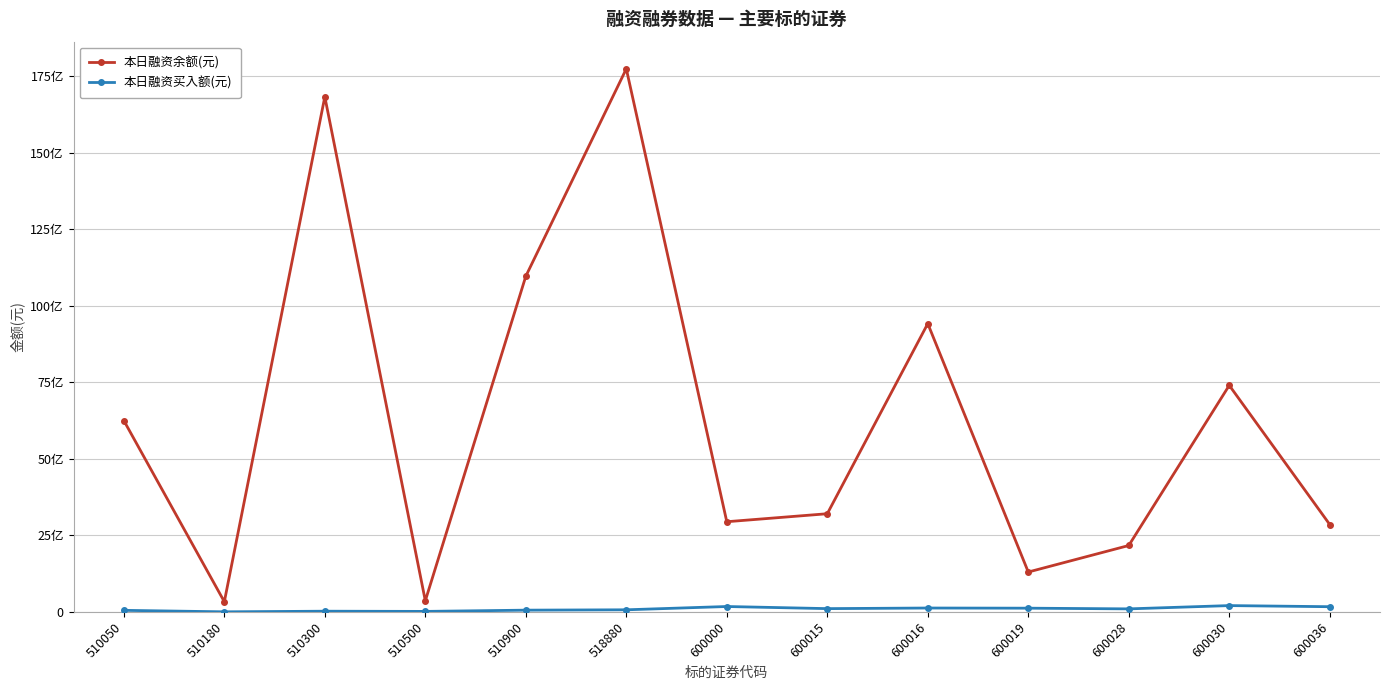

At 600030, list the series in order from largest to smallest.

本日融资余额(元), 本日融资买入额(元)